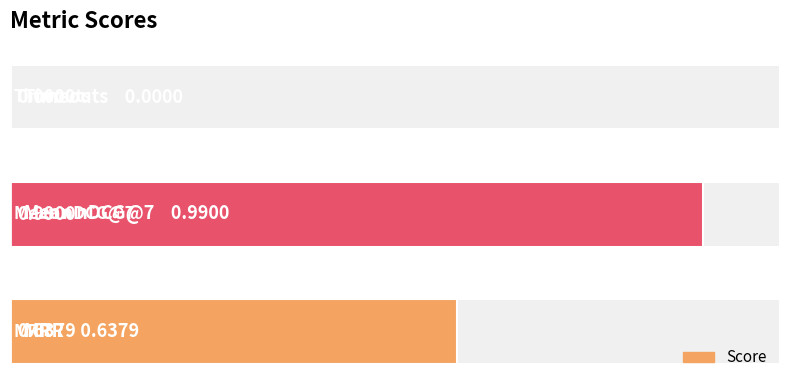

How many values are above zero?

2